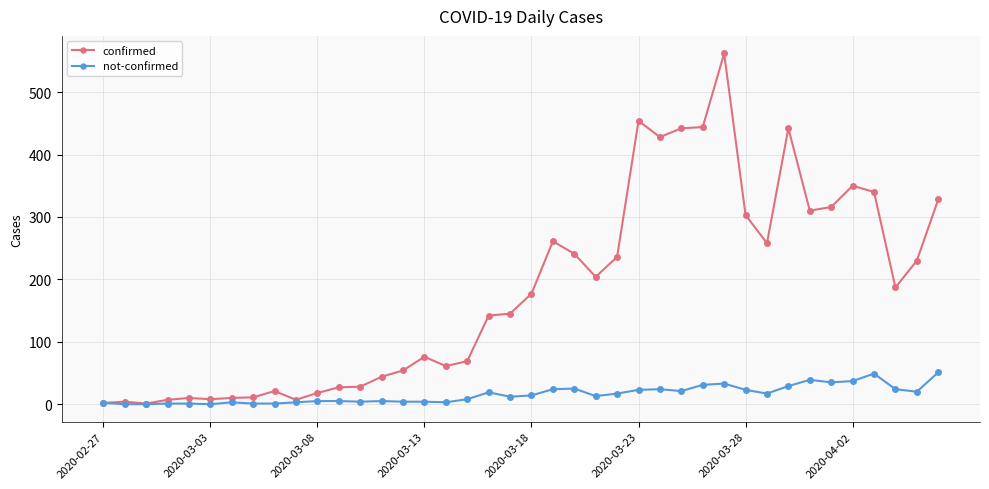

What is the value of the not-confirmed point at the 1st from the left?

2